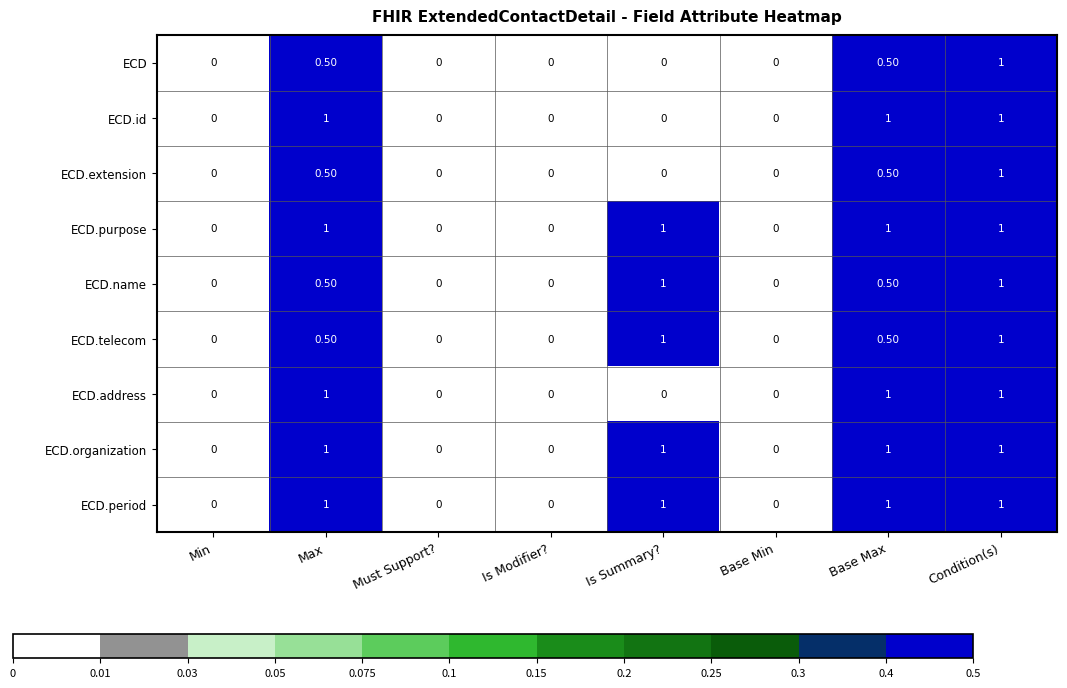

What is the total value across all series at Is Summary??

5.0